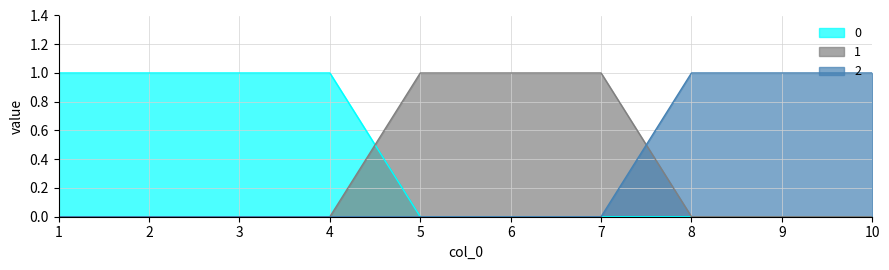

True or false: 0 has more than 2 points higher than both neighbors.

False